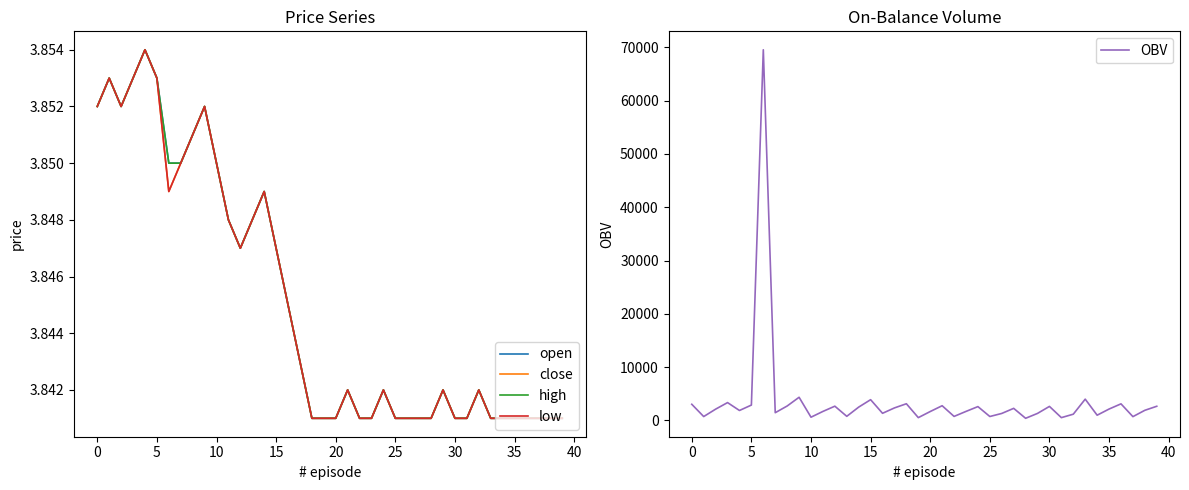

Between 15 and 36, which is larger?

15